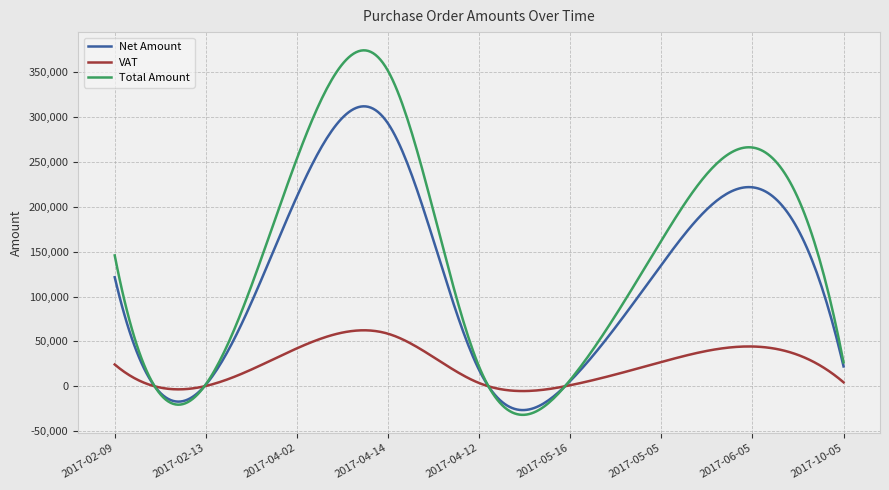

List the series in order of their overall mean, lowest first.

VAT, Net Amount, Total Amount